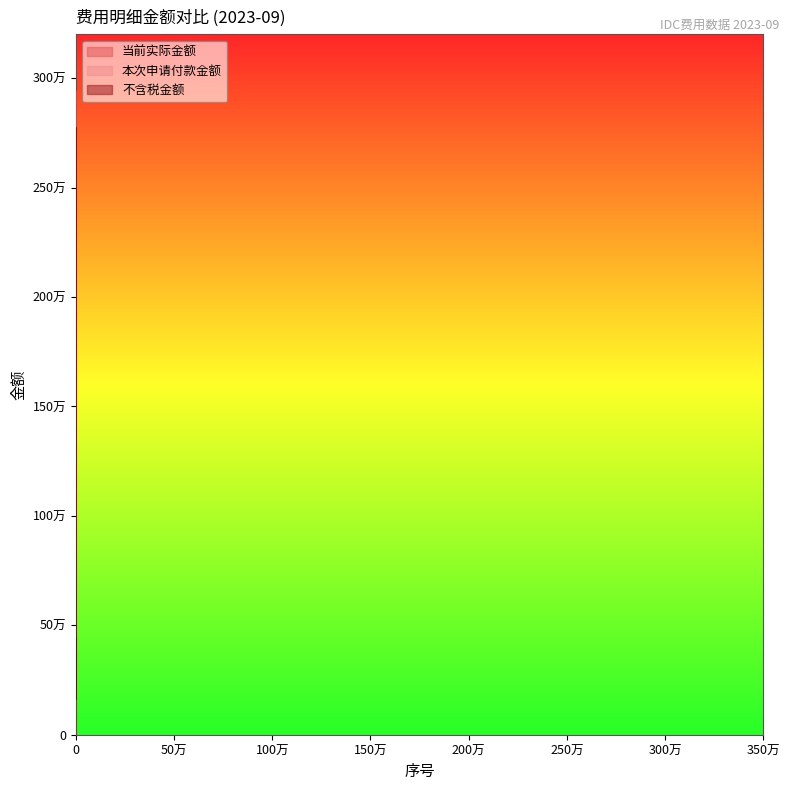

Reading right to left, what are all the values shown in this chart?

当前实际金额: 2=172550.0	1=2936700.0	3=468000.0
本次申请付款金额: 2=172550.0	1=2936700.0	3=468000.0
不含税金额: 2=162783.0	1=2770471.7	3=441509.4